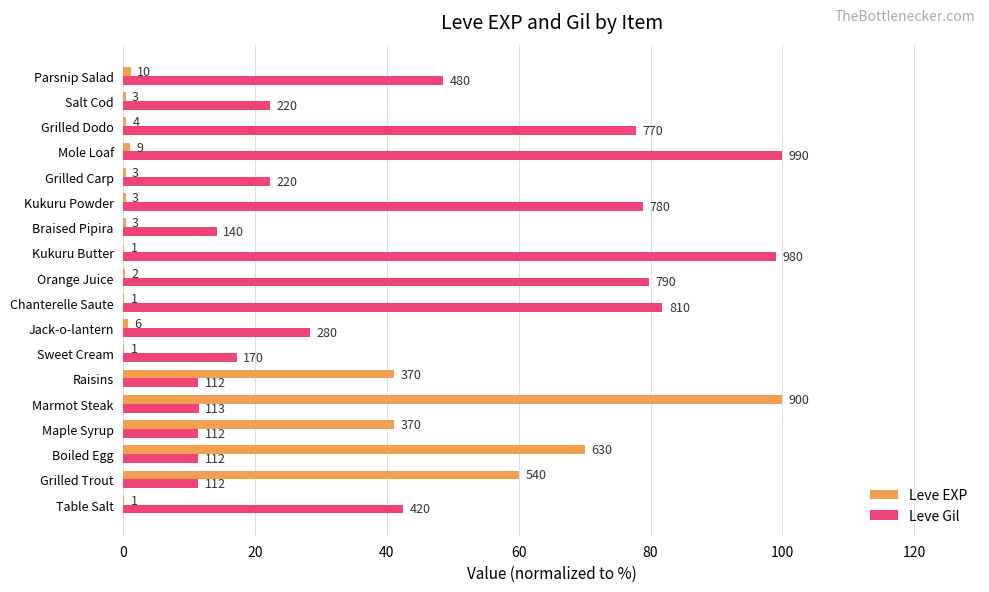

At how many categories does at least one series exceed 54?

9